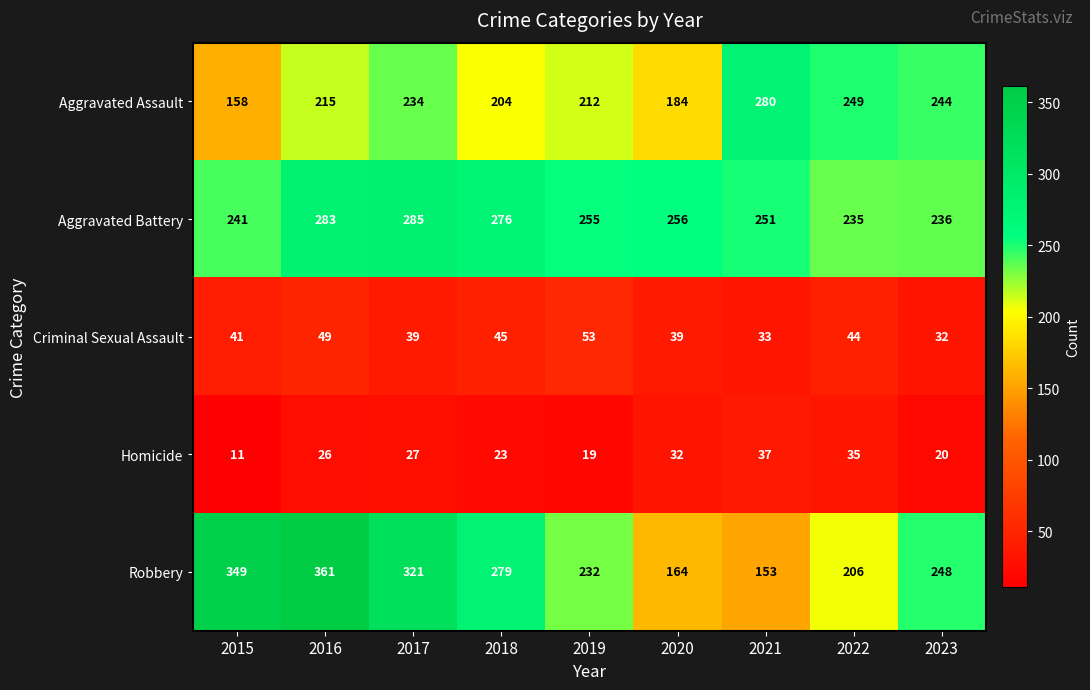

Is the value of Criminal Sexual Assault at 2022 greater than the value of Homicide at 2020?

Yes